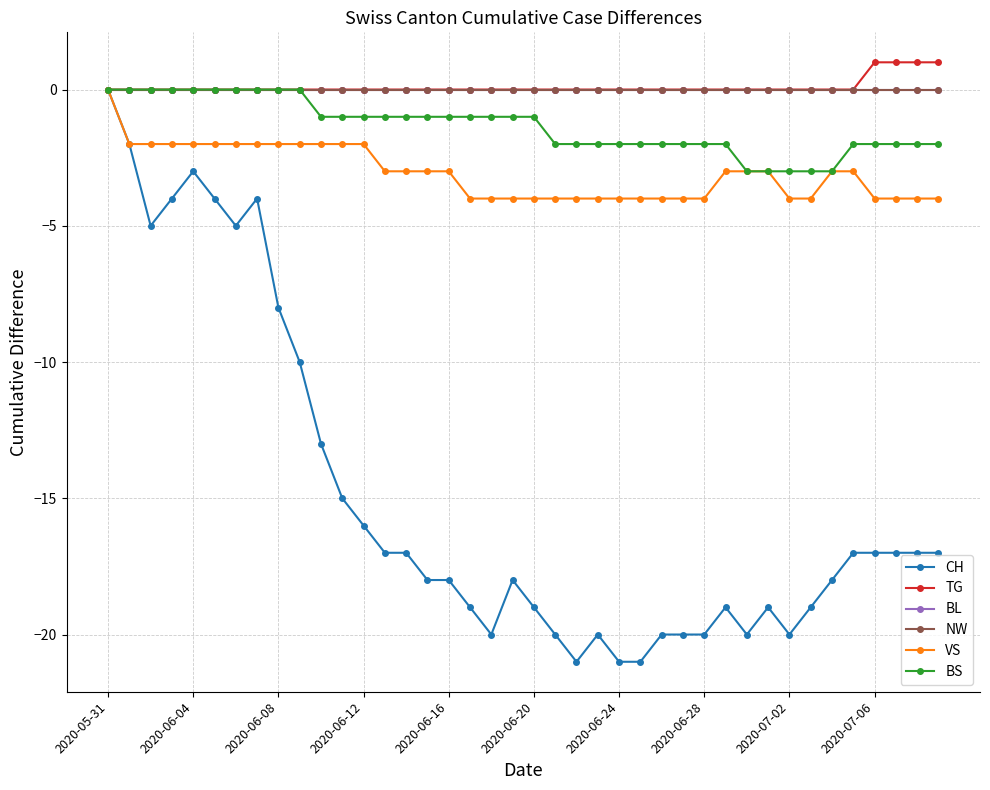

Is this an area chart (filled region under the line)?

No